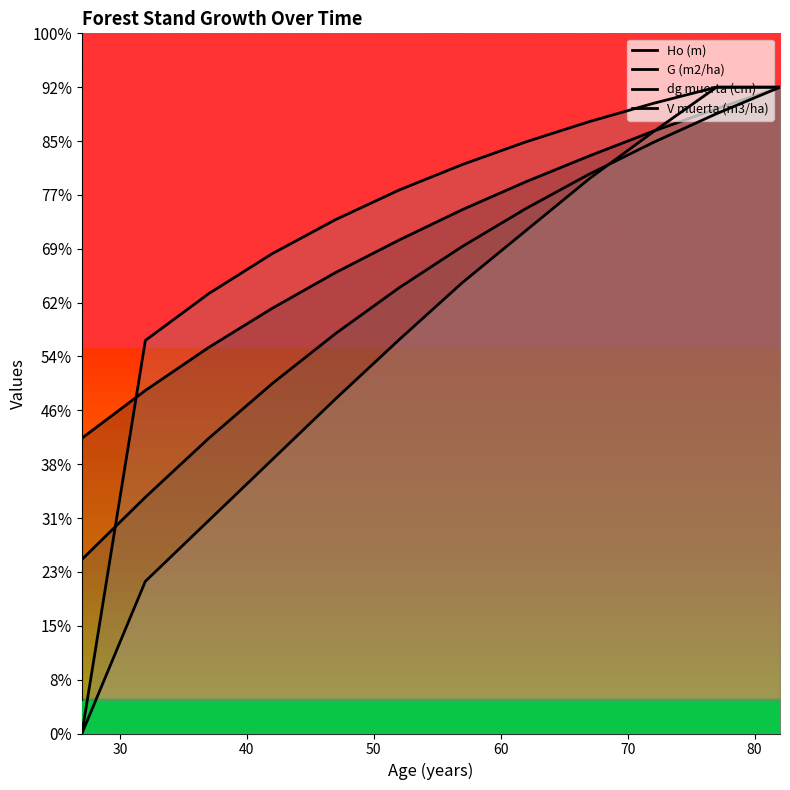

What is the value of the Ho (m) point at the 7th from the left?

48.6